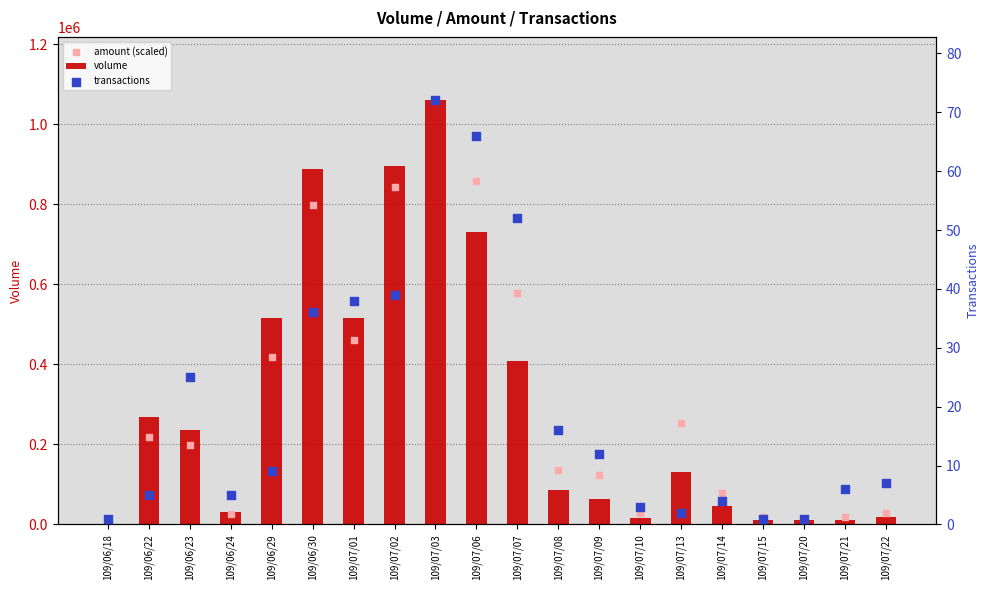

Which series has the widest spread of Y values?

amount (scaled)